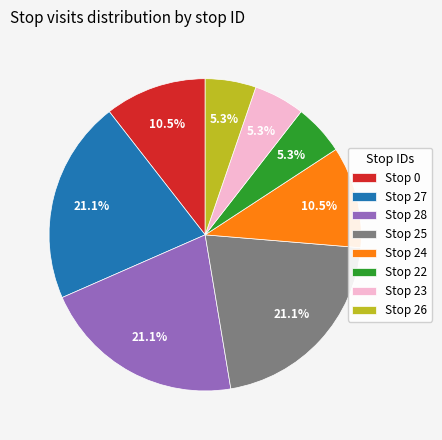

What portion of the pie excludes Stop 0?

89.5%